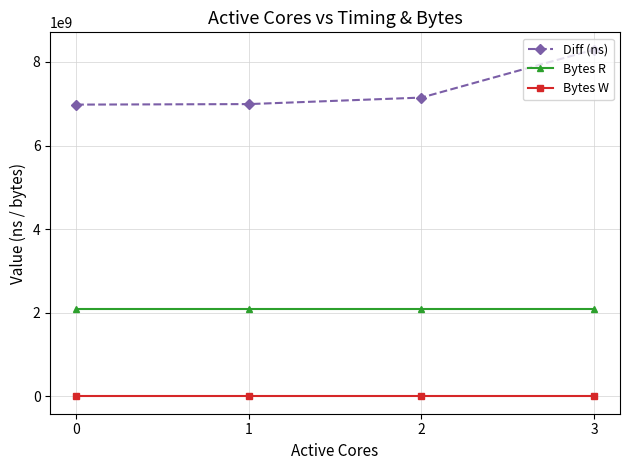

How many lines are shown in the chart?

3